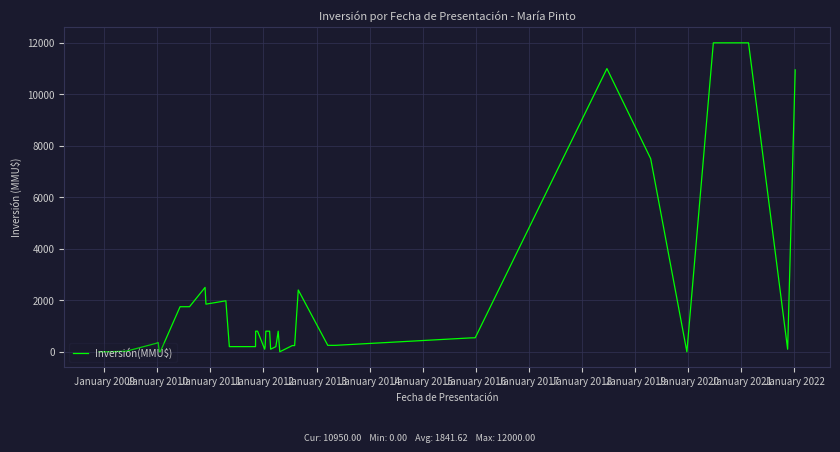

What is the greatest value displayed?

12000